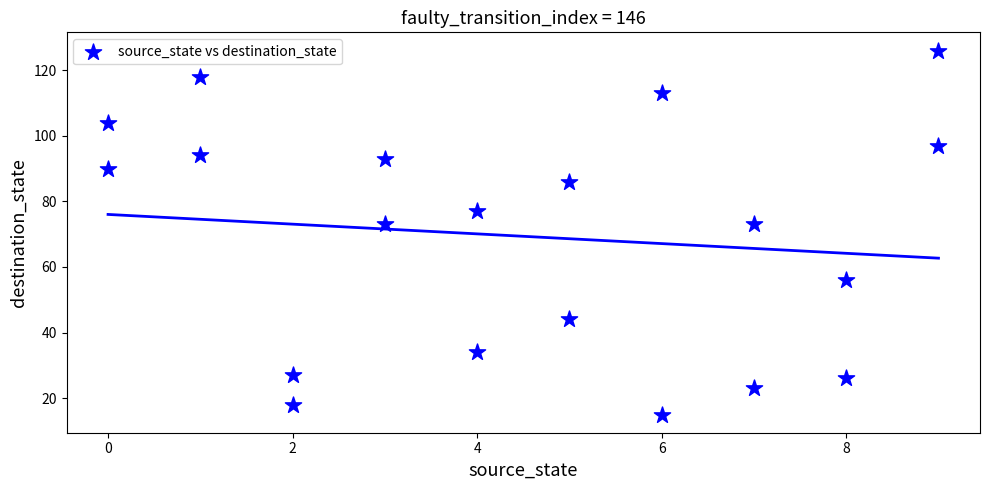

What is the range of Y values (max minus min)?

111